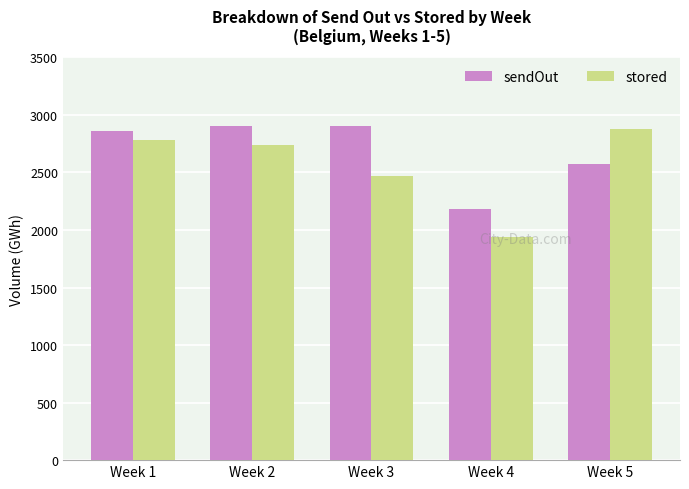

What is the sum of all sendOut values?

13414.6